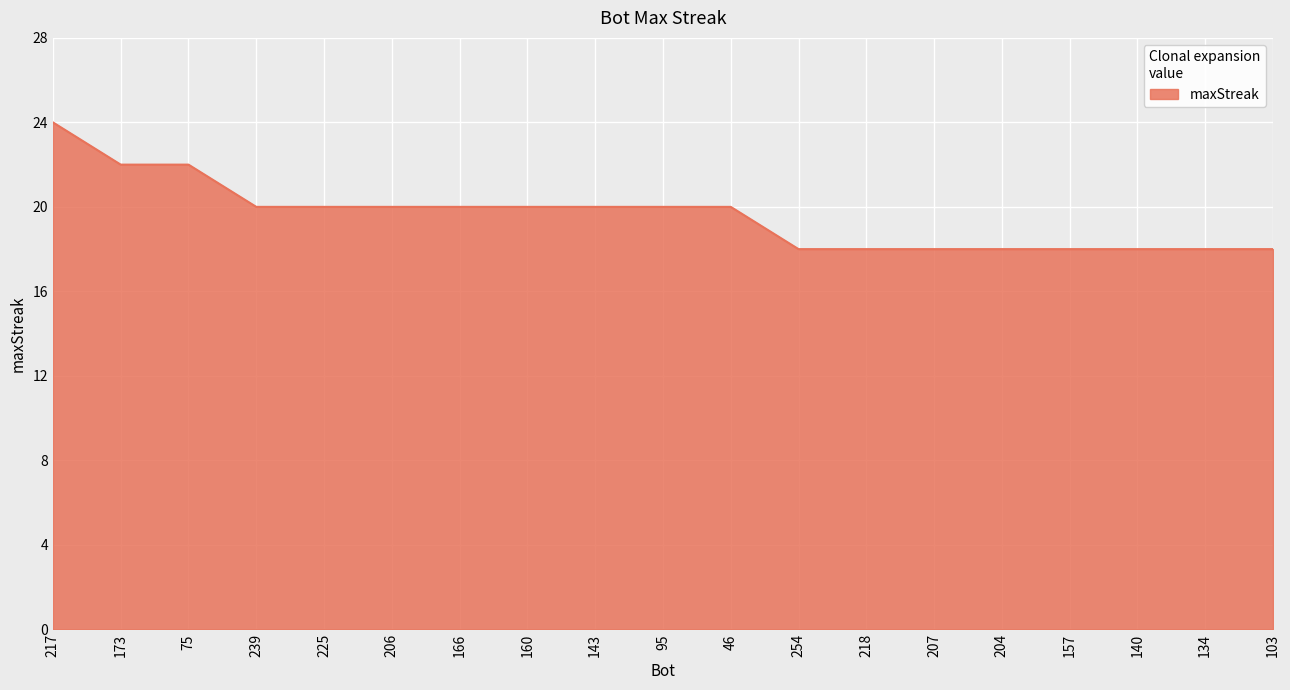

Is it true that the value at 103 is 7?

False